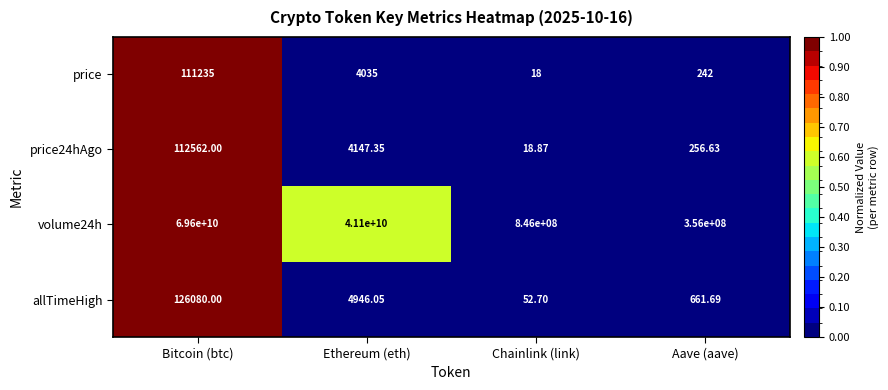

At which label does volume24h first exceed 41100000000?

Bitcoin (btc)